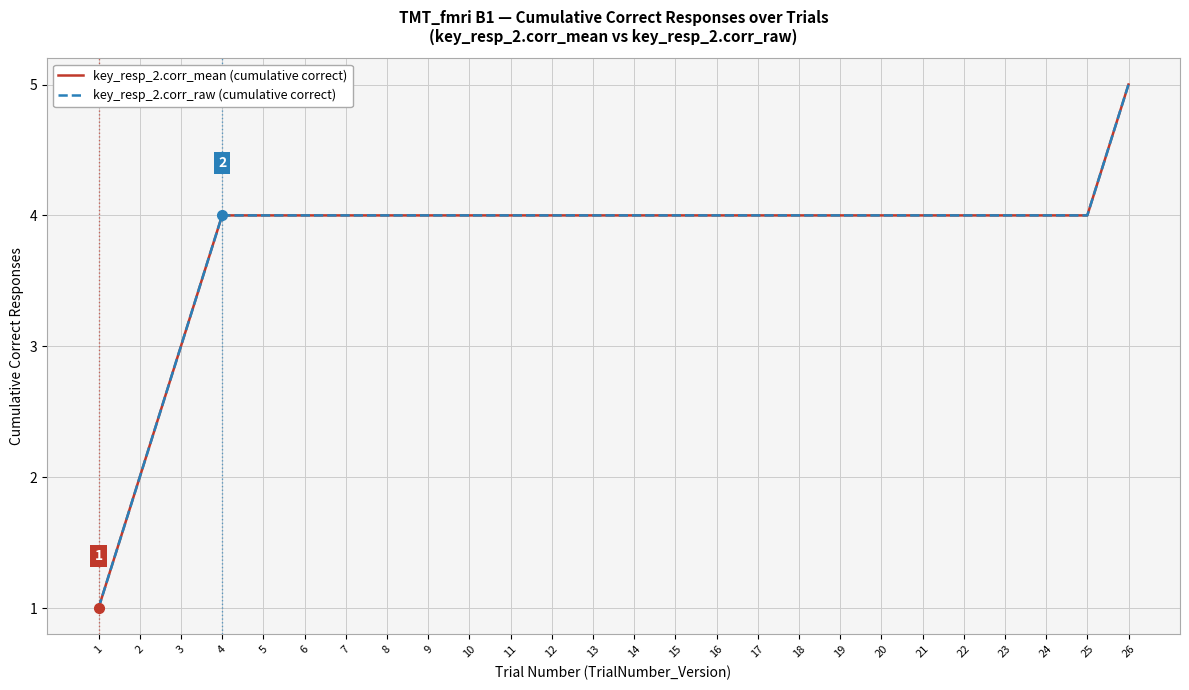

Count the key_resp_2.corr_mean (cumulative correct) values in the range 4 to 5.

23